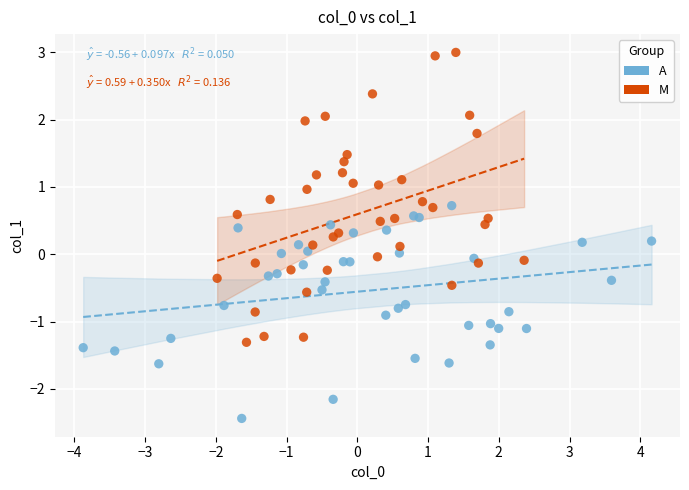

Which series has the largest Y range (max minus min)?

M